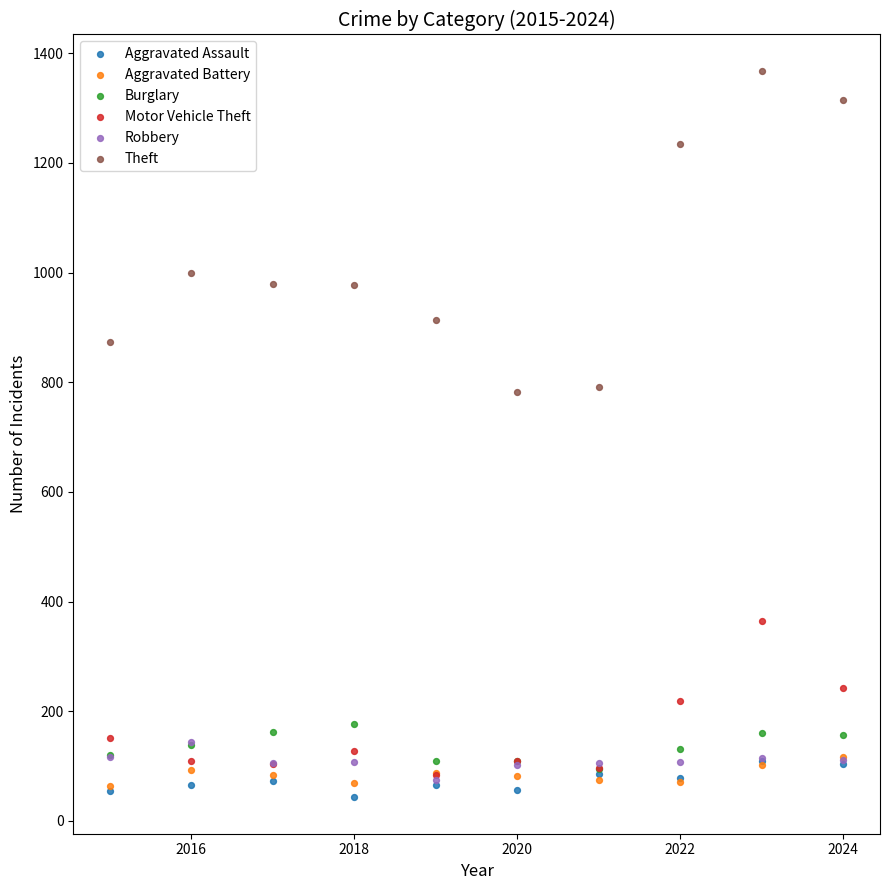

In the Theft series, what Y value is closest to 1075?

999